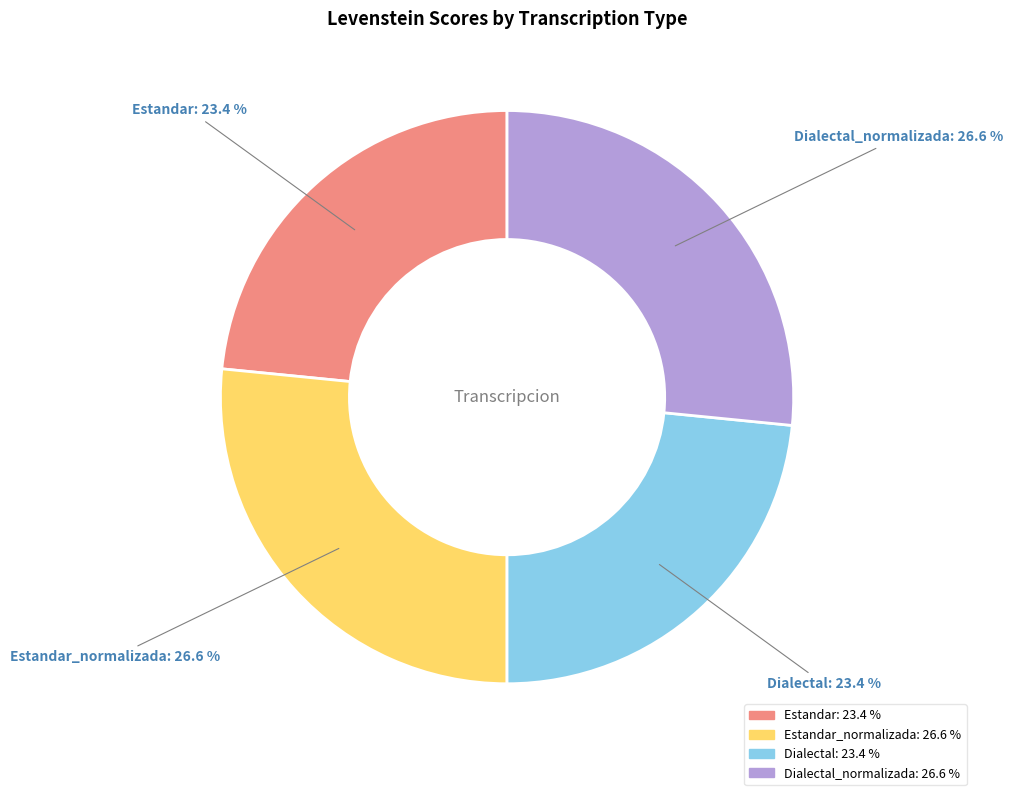

To the nearest percent, what is the difference between the largest and smallest slice percentages?

3%